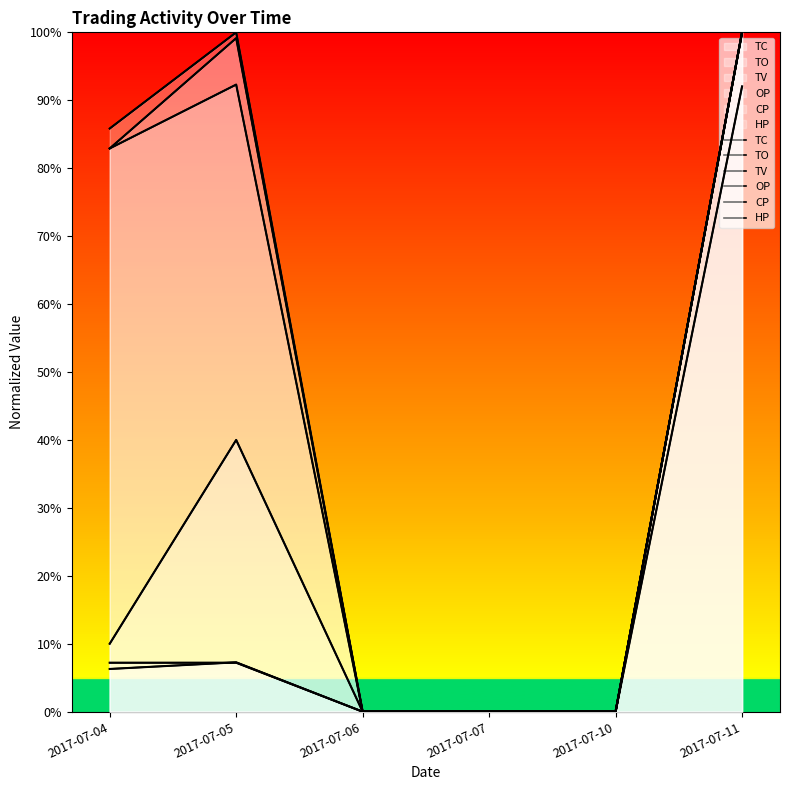

True or false: TC and TO intersect in this chart.

False